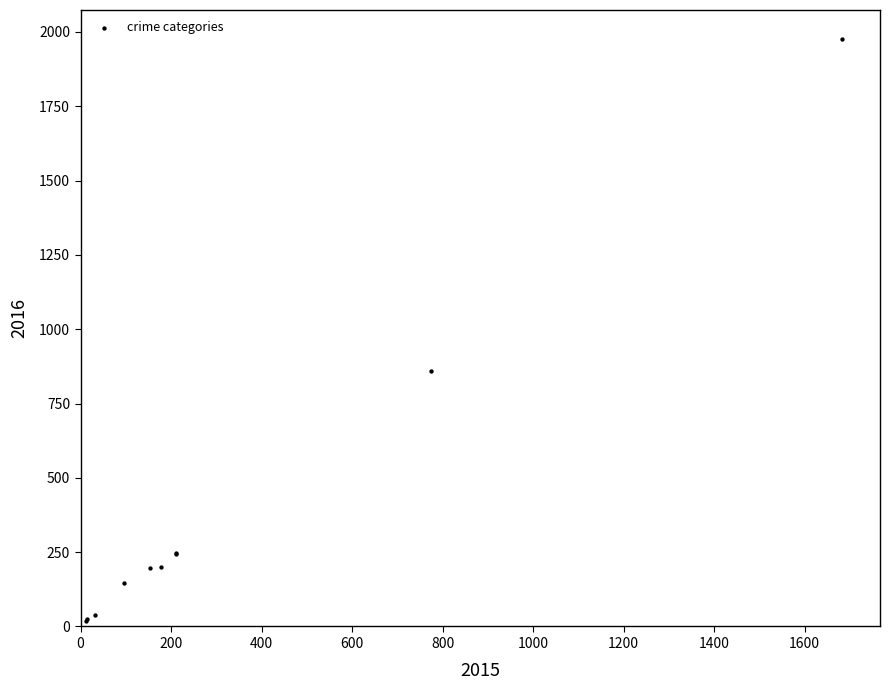

What Y value in the scatter plot is closest to 997?

858